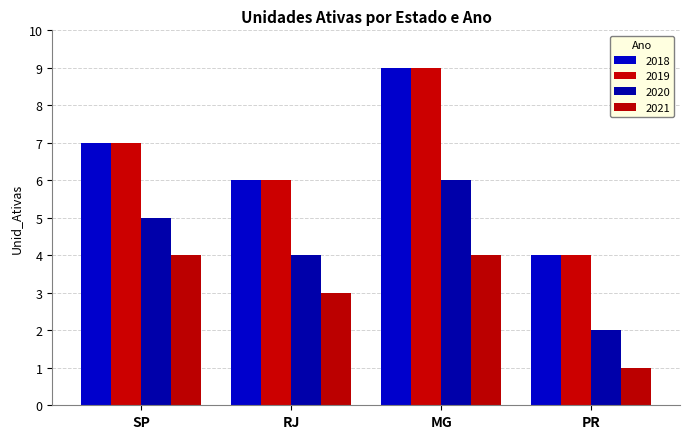

What is the value of the 2018 bar at the 3rd from the left?

9